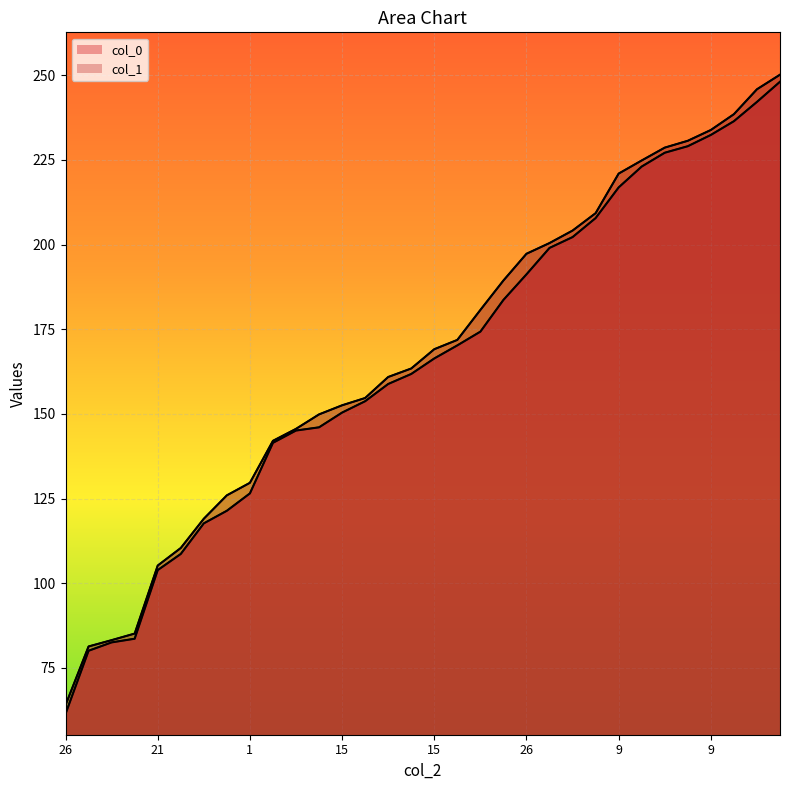

What is the average value of the col_0 series?

165.4